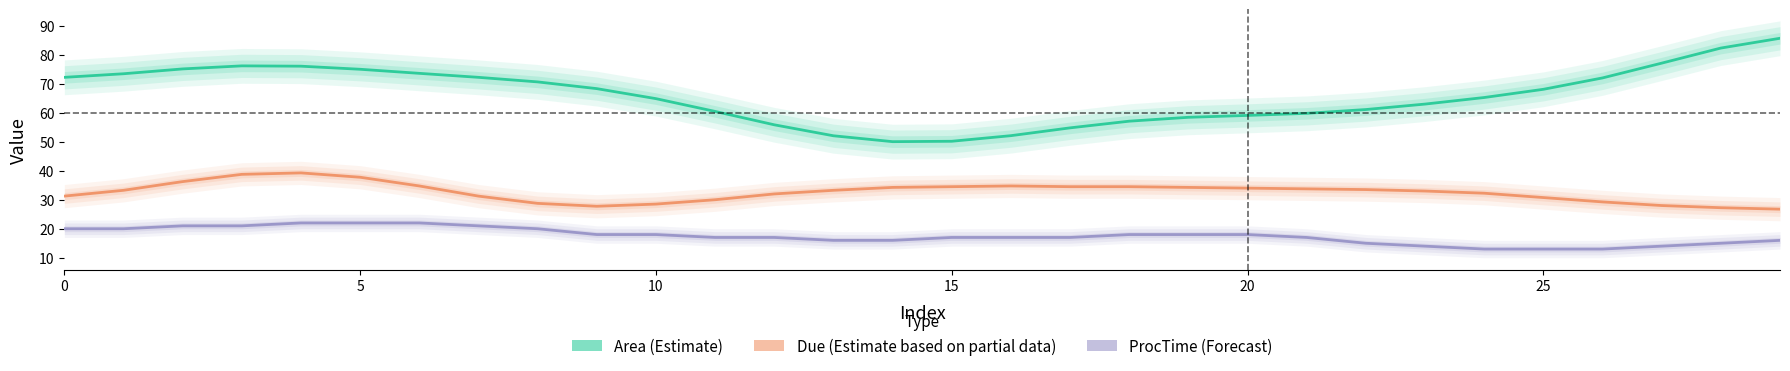

Is the value of ProcTime (Forecast) at 27 greater than the value of Area (Estimate) at 19?

No